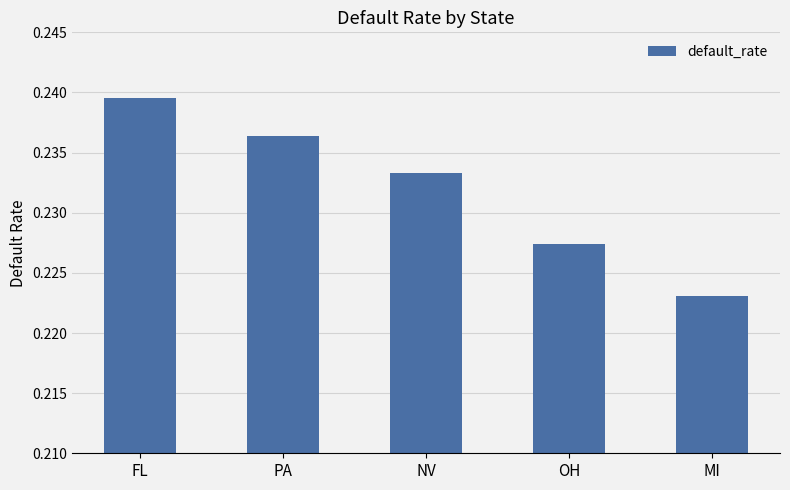

How many data points does each series have?

5